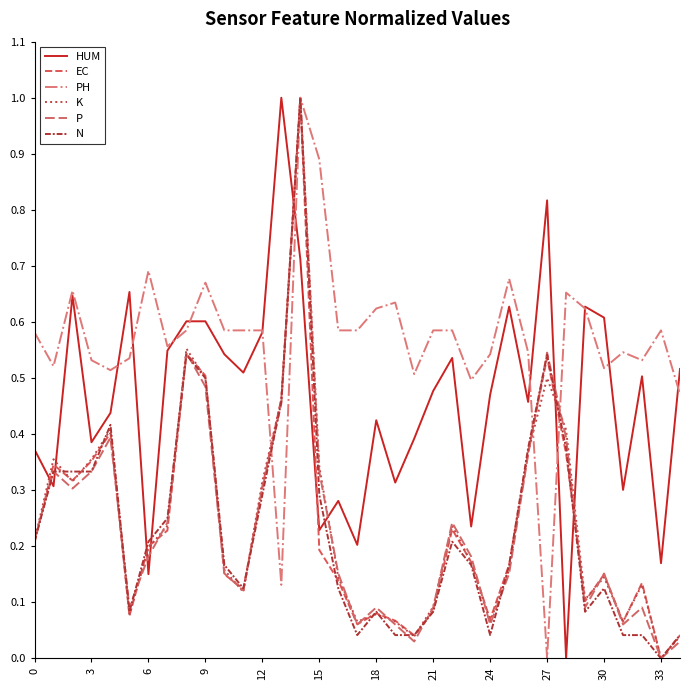

Rank the series by their maximum value, from lowest to highest.

HUM, EC, PH, K, P, N